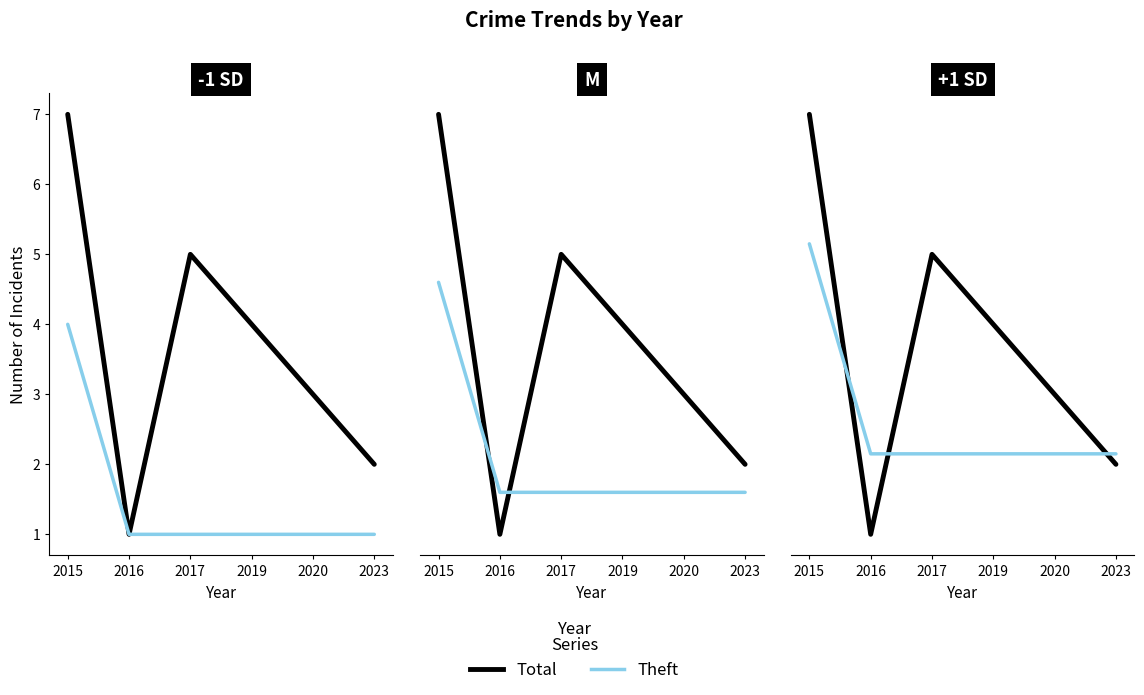

True or false: Theft and Total cross at least once.

False